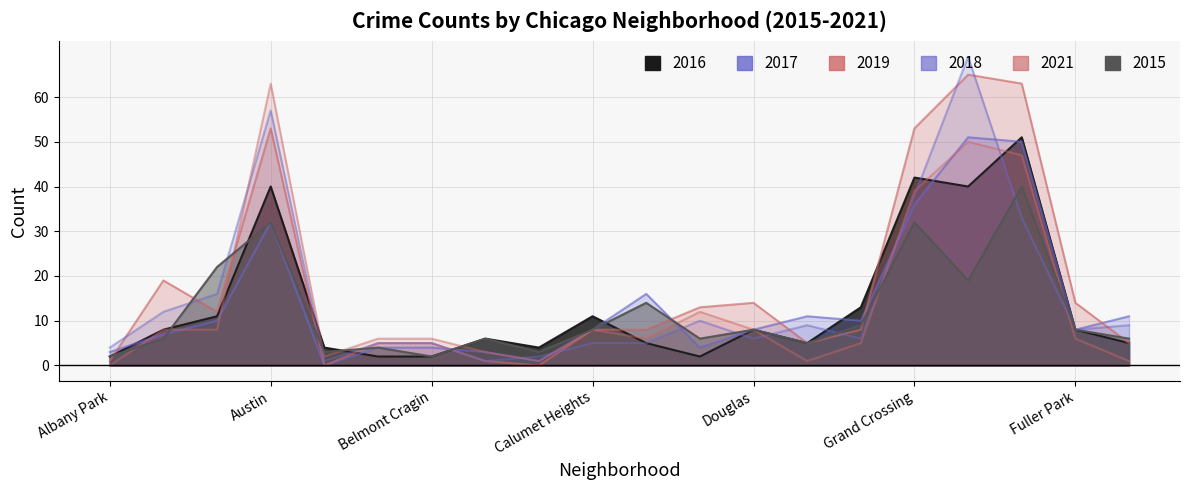

Reading left to right, what are all the values shown in this chart?

2015: 2	6	22	32	3	4	2	6	3	8	14	6	8	5	9	32	19	40	8	6
2017: 3	7	10	32	0	4	4	3	1	8	16	4	8	11	10	36	51	50	8	11
2018: 4	12	16	57	1	5	5	1	2	5	5	10	6	9	6	38	69	33	8	9
2021: 0	8	8	63	2	6	6	3	1	8	6	12	8	1	5	39	50	47	6	1
2019: 1	19	12	53	0	5	5	1	0	8	8	13	14	5	8	53	65	63	14	5
2016: 2	8	11	40	4	2	2	6	4	11	5	2	8	5	13	42	40	51	8	5